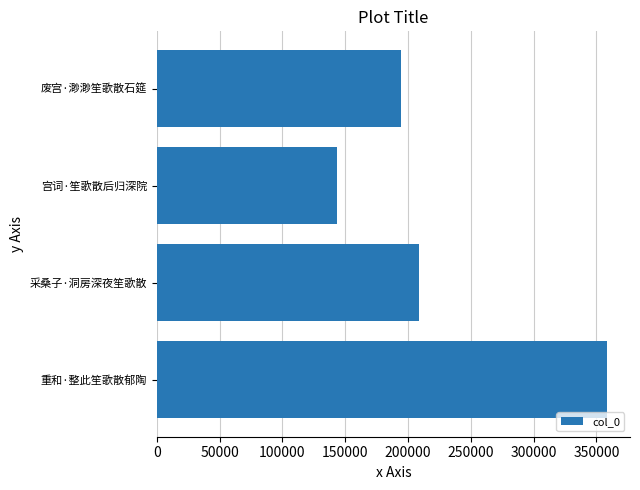

What is the sum of all values?

905195